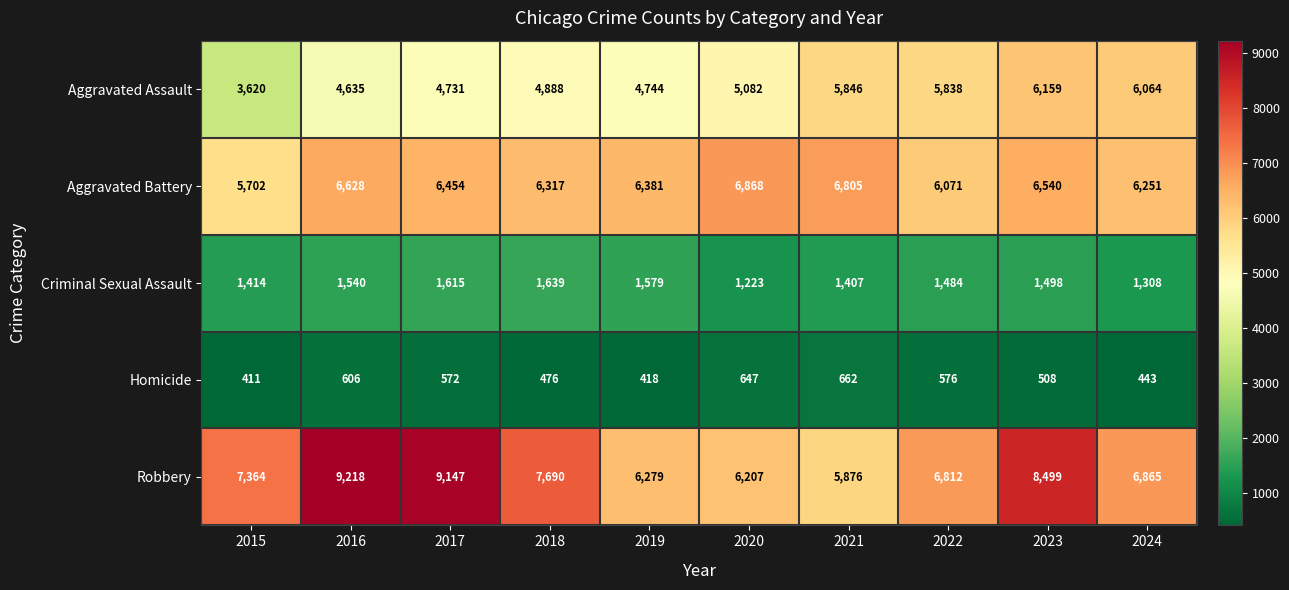

At how many categories does at least one series exceed 3927?

10